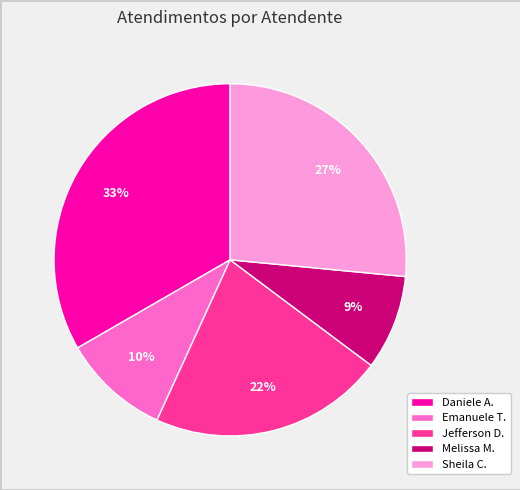

Is the sum of Jefferson D. and Melissa M. greater than half?

No